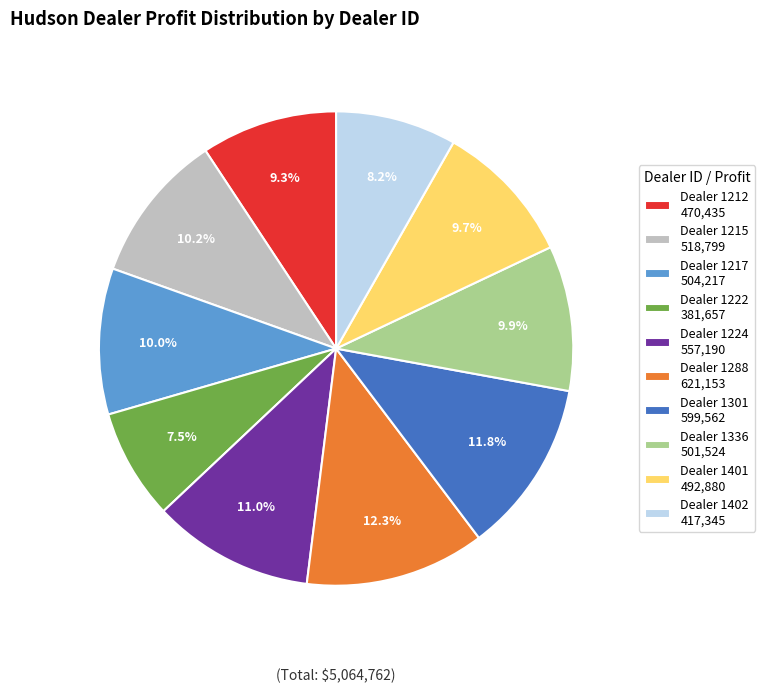

Do Dealer 1401 492,880 and Dealer 1222 381,657 together represent more than half of the pie?

No